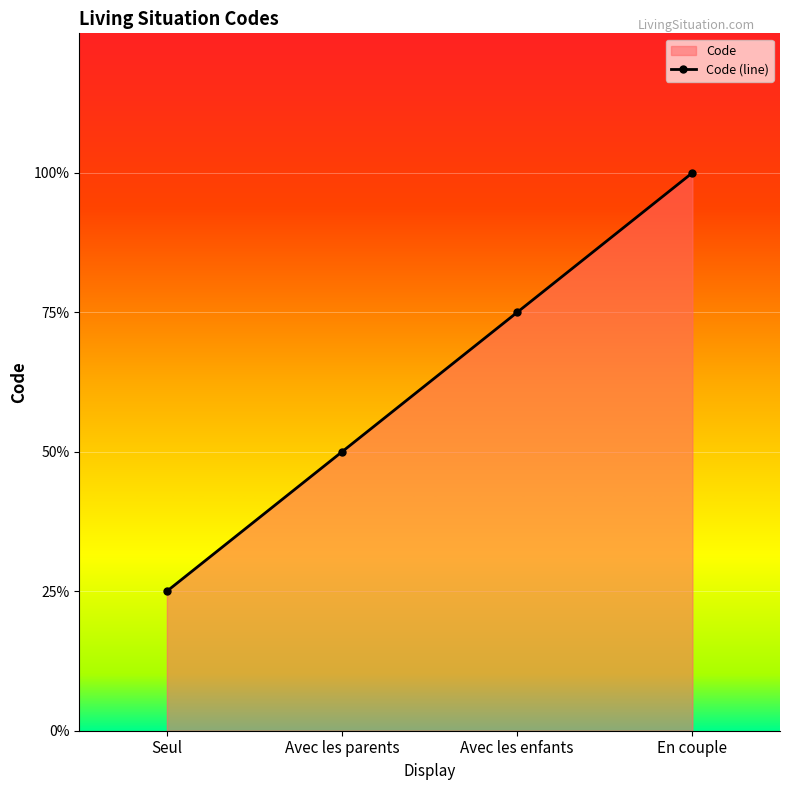

Rank the categories by value from lowest to highest.

Seul, Avec les parents, Avec les enfants, En couple